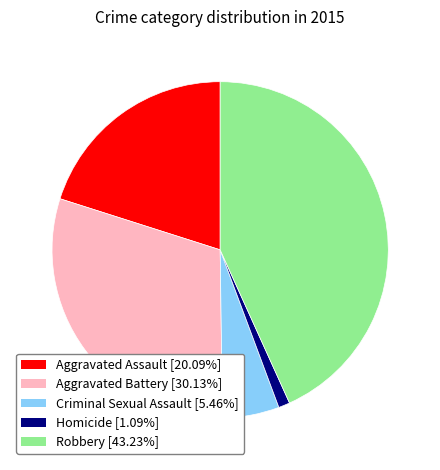

Between Aggravated Assault and Homicide, which is larger?

Aggravated Assault